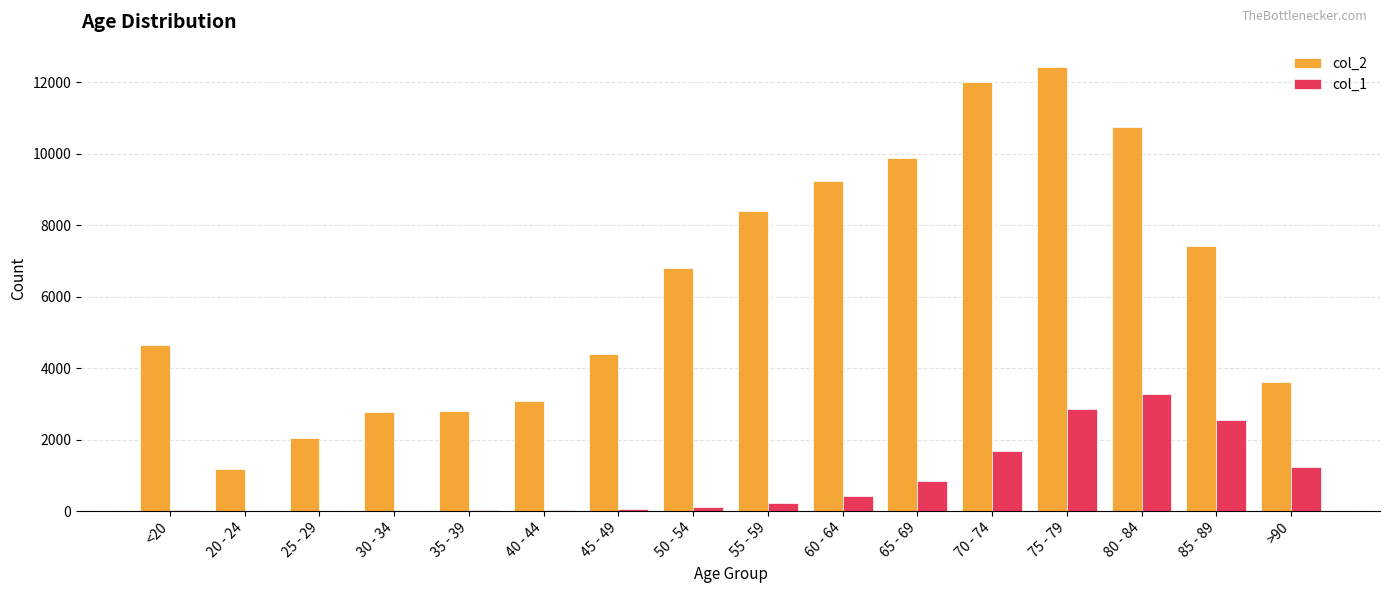

What is the total value across all series at 85 - 89?

9965